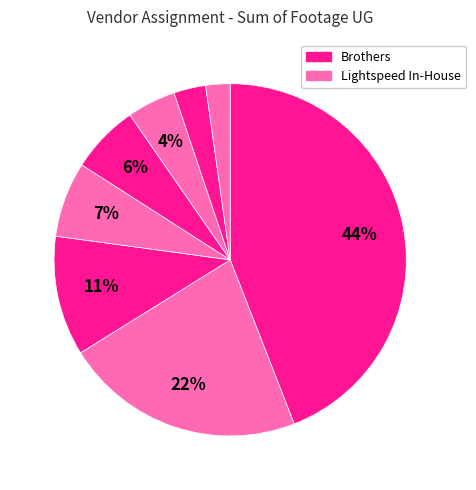

How many slices are in this pie chart?

8